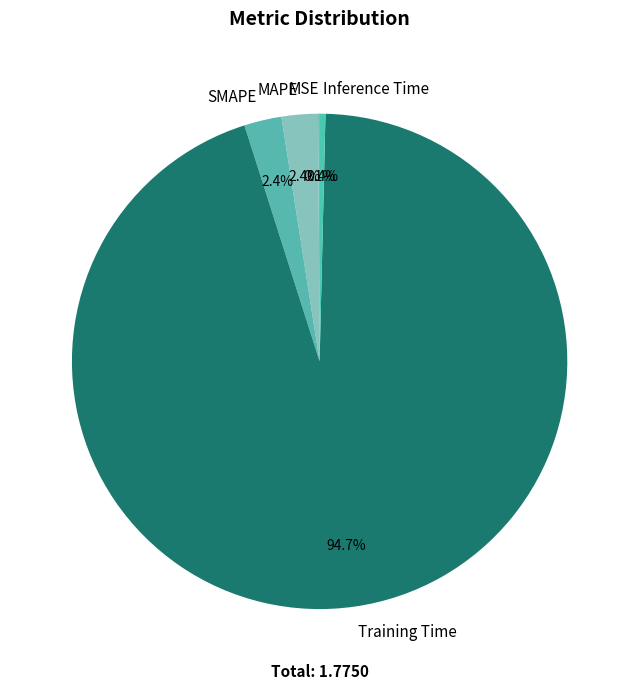

To the nearest percent, what is the difference between the Training Time and MAPE slice percentages?

92%